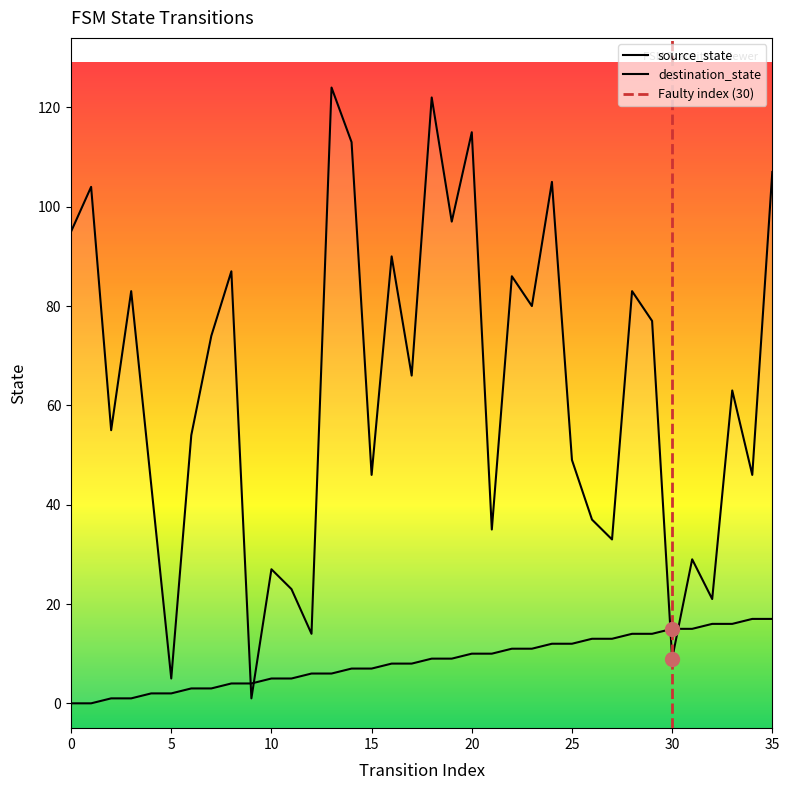

What is the value of the source_state point at the 17th from the left?

8